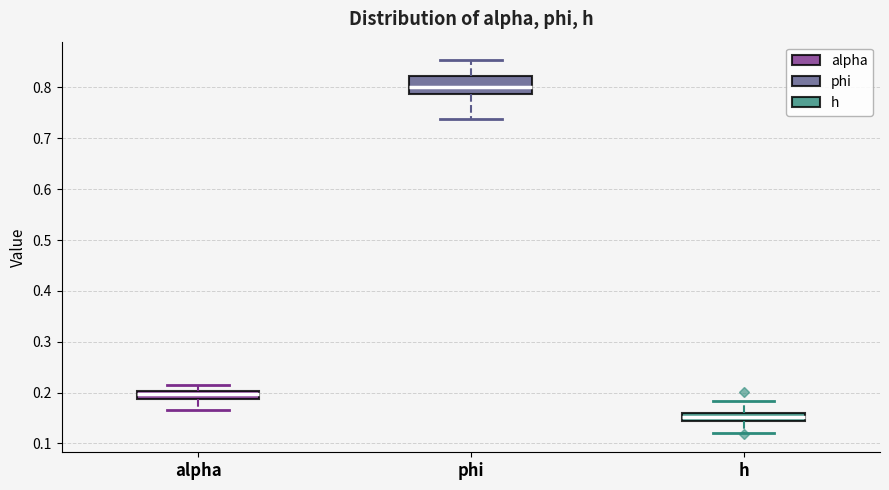

Which box's median line is the lowest?

h